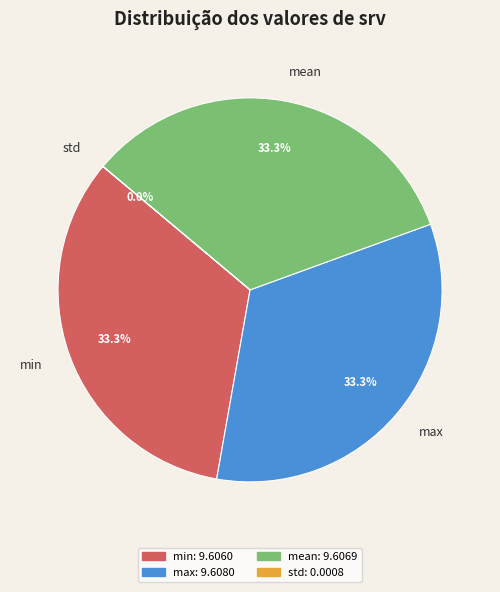

Combined, do min and mean account for over 50%?

Yes